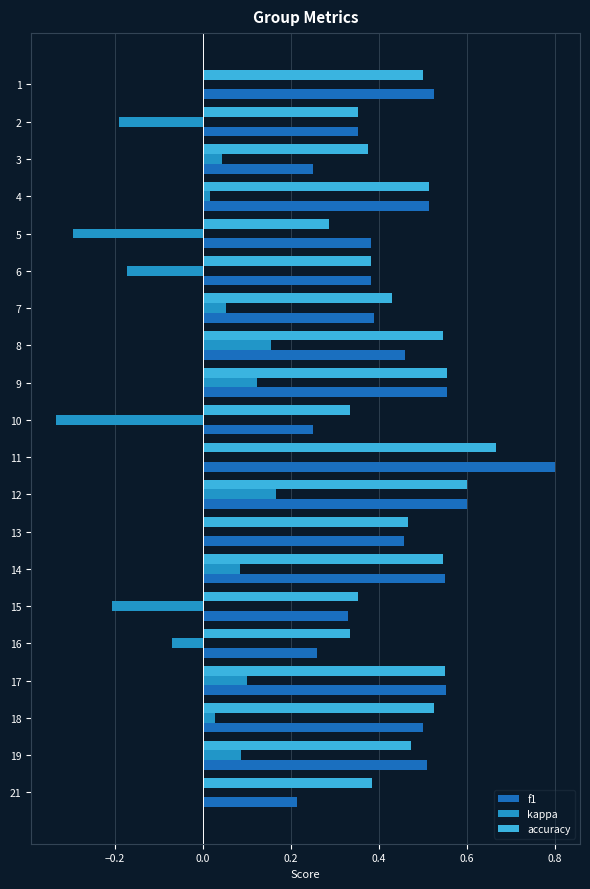

At which category is the sum across all series the highest?

11